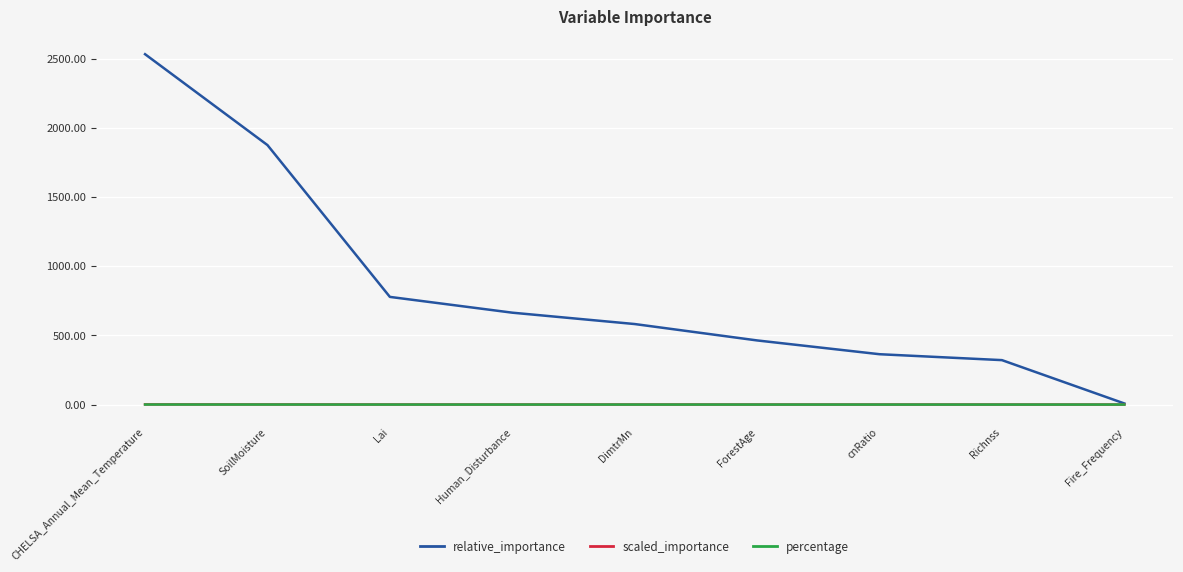

Is the value of relative_importance at Richnss greater than the value of scaled_importance at Richnss?

Yes